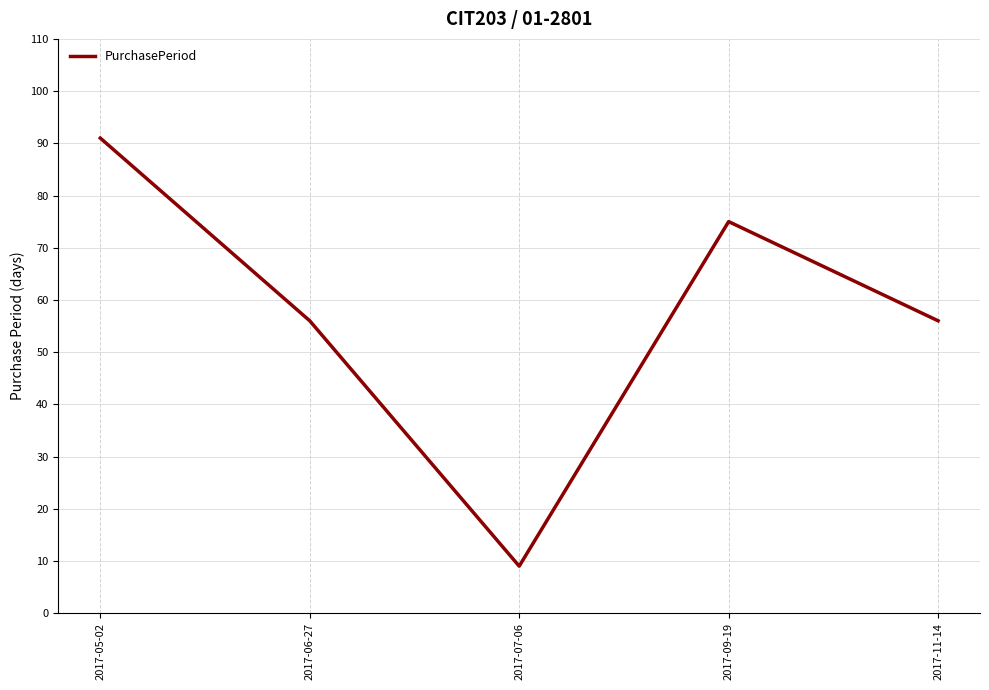

What position from the left is 2017-07-06?

3